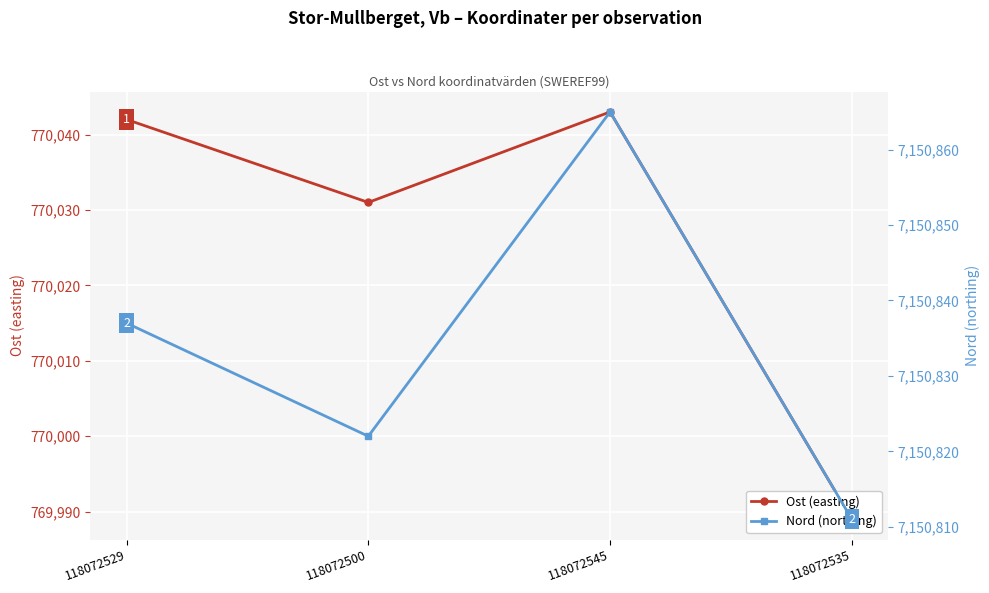

True or false: Nord (northing) and Ost (easting) cross at least once.

False